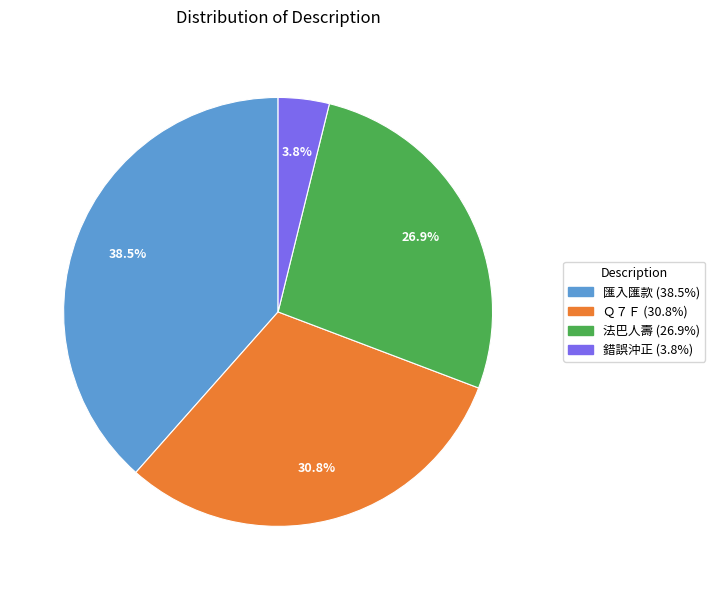

How much of the chart is everything except 匯入匯款?

61.5%